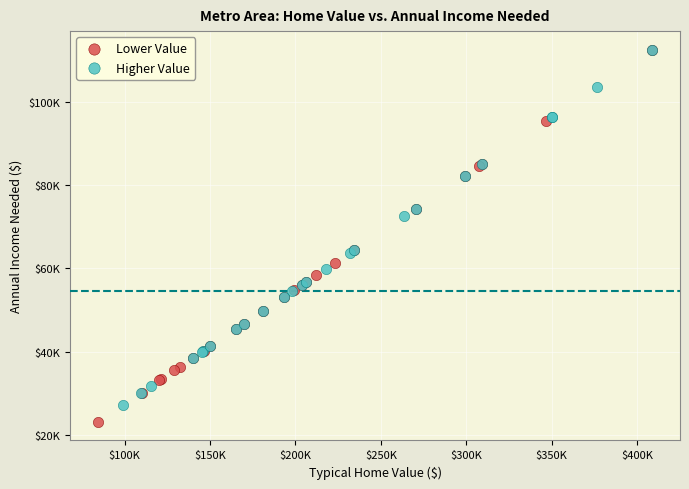

What are all the series names shown in the legend?

Lower Value, Higher Value